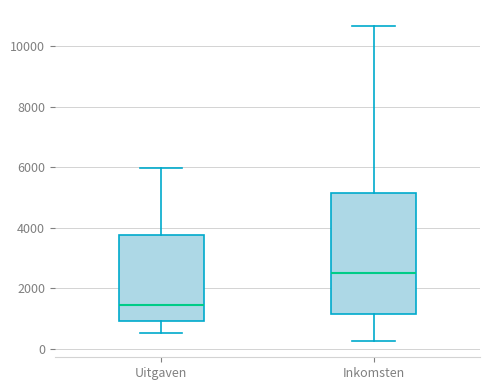

Comparing the boxes themselves (not the whiskers), which one is the tallest?

Inkomsten